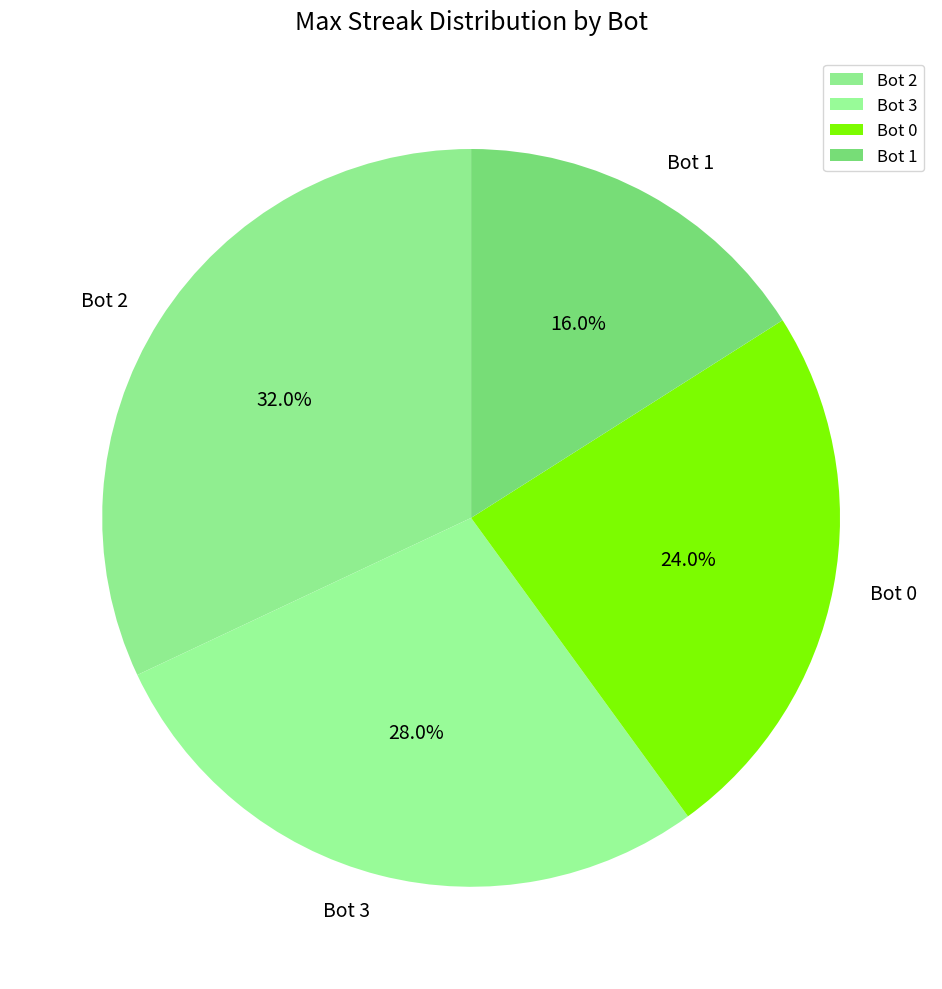

To the nearest percent, what percentage of the pie is Bot 3?

28%